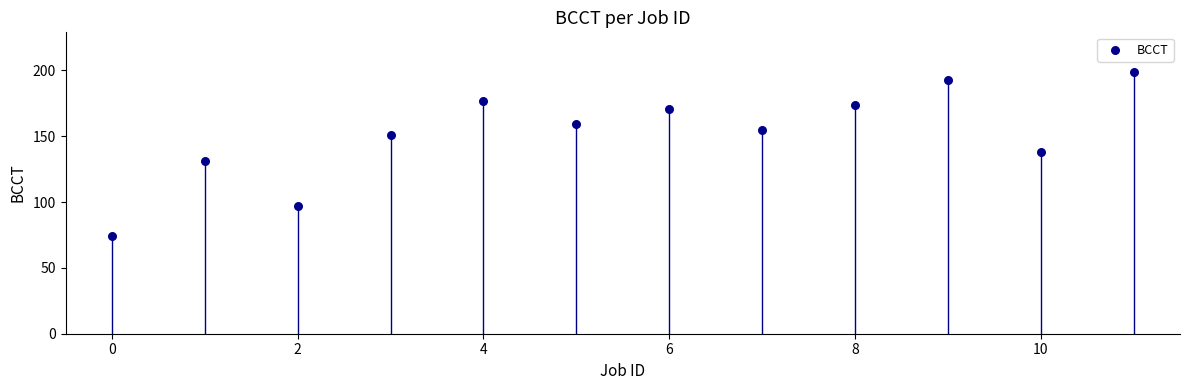

What is the average Y value?

152